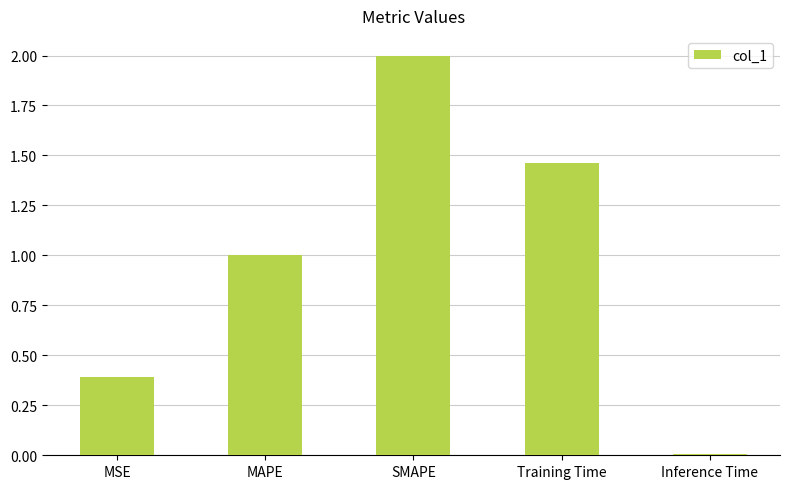

What is the label of the 1st bar from the left?

MSE